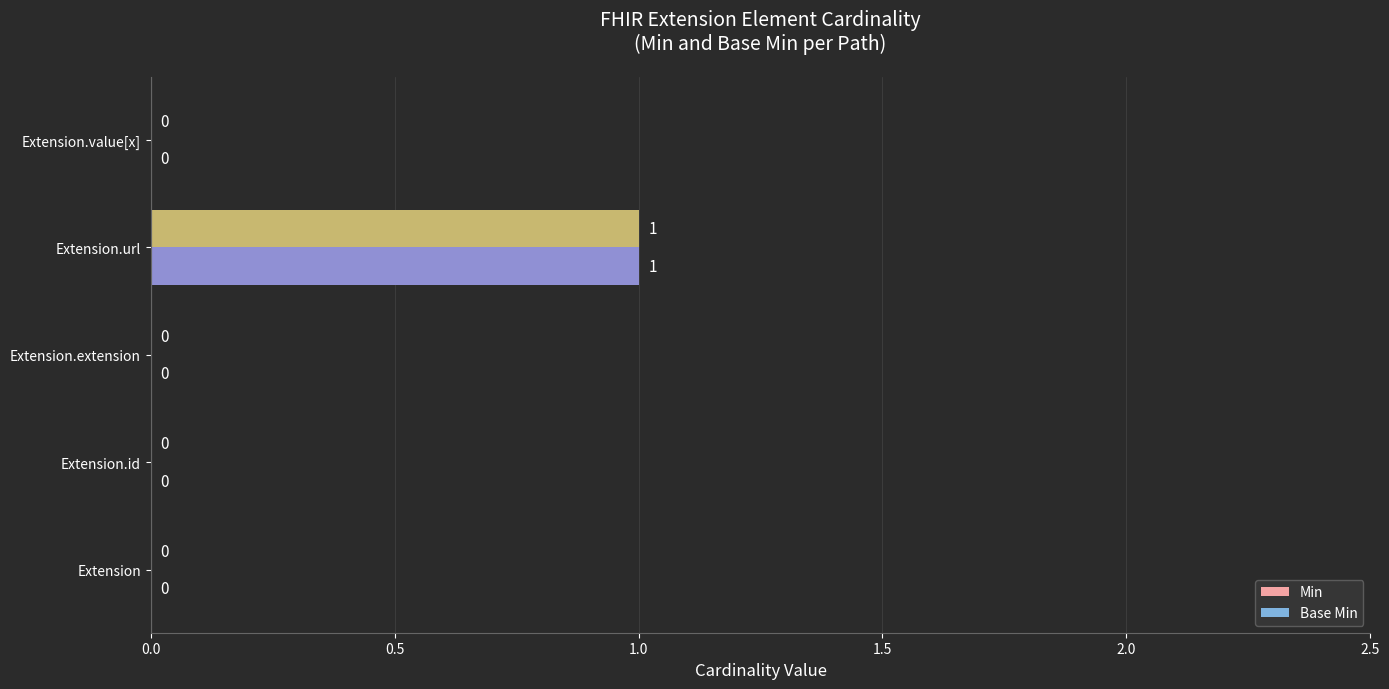

Which category has the highest value in the Base Min series?

Extension.url